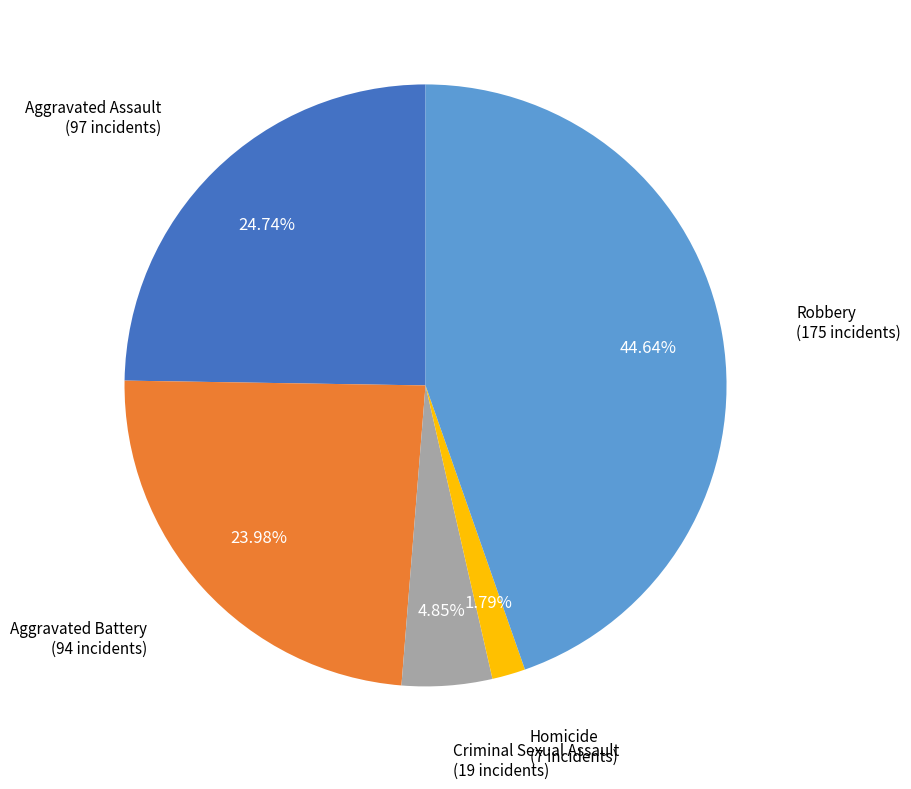

What is the total percentage of Aggravated Battery and Homicide?

25.8%